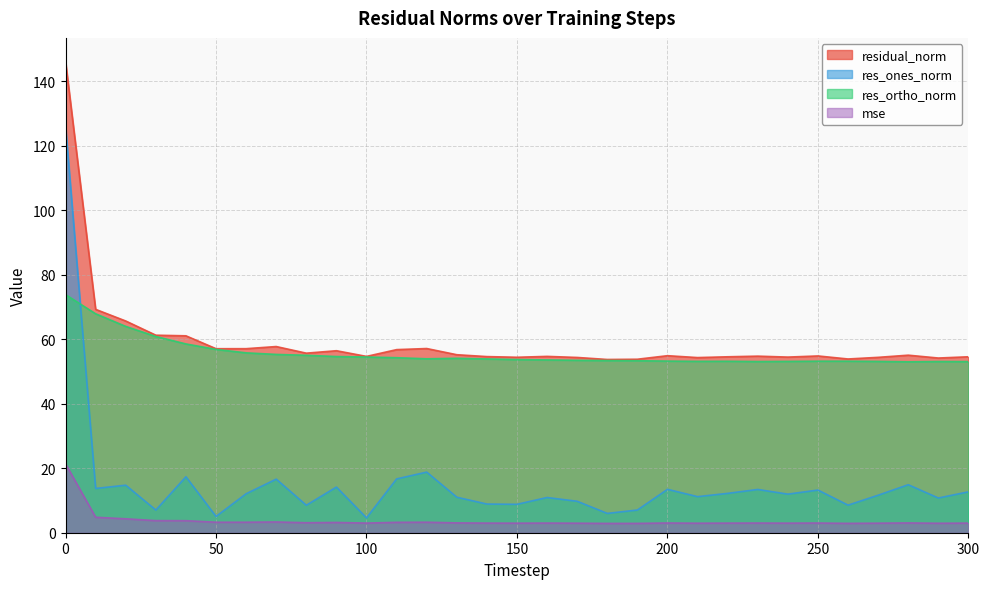

True or false: mse and res_ortho_norm intersect in this chart.

False